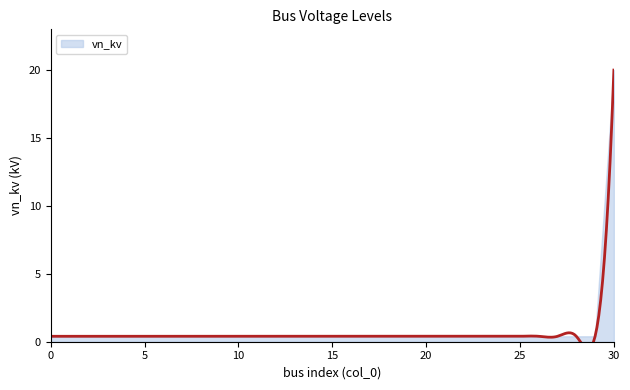

Reading left to right, list all the values displayed in this chart.

0=0.4	1=0.4	2=0.4	3=0.4	4=0.4	5=0.4	6=0.4	7=0.4	8=0.4	9=0.4	10=0.4	11=0.4	12=0.4	13=0.4	14=0.4	15=0.4	16=0.4	17=0.4	18=0.4	19=0.4	20=0.4	21=0.4	22=0.4	23=0.4	24=0.4	25=0.4	26=0.4	27=0.4	28=0.4	29=0.4	30=20.0